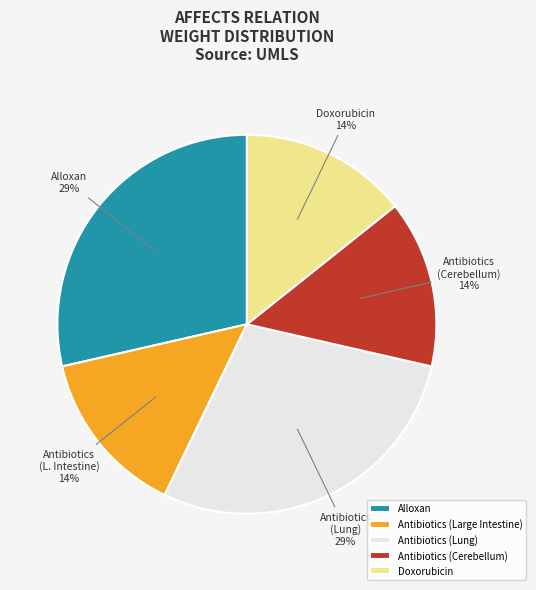

Do Antibiotics (Cerebellum) and Alloxan together represent more than half of the pie?

No